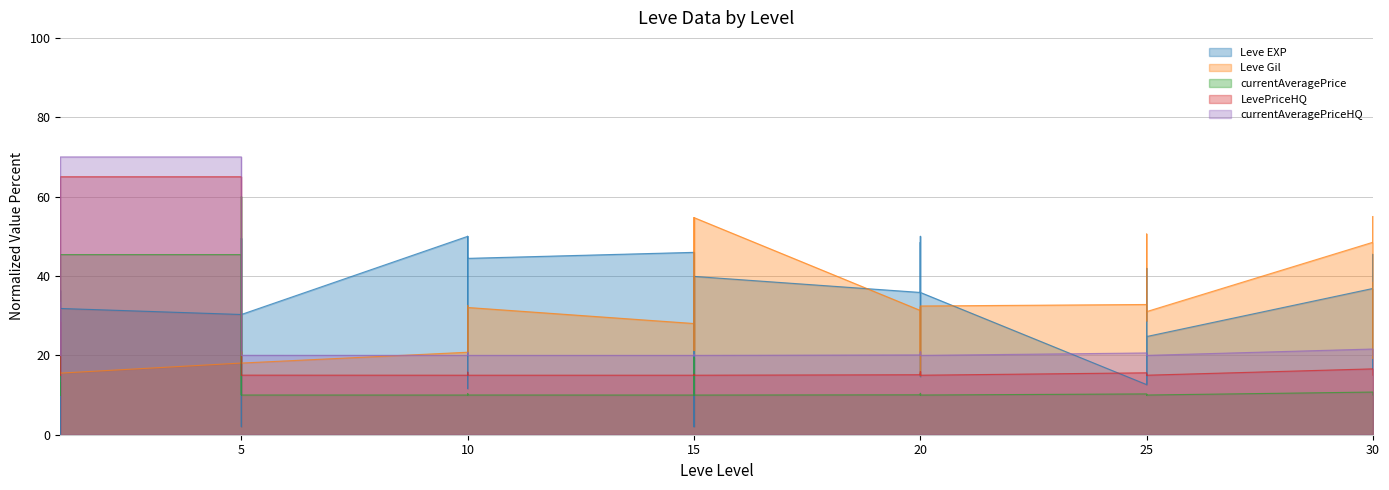

What are all the series names shown in the legend?

Leve EXP, Leve Gil, currentAveragePrice, LevePriceHQ, currentAveragePriceHQ